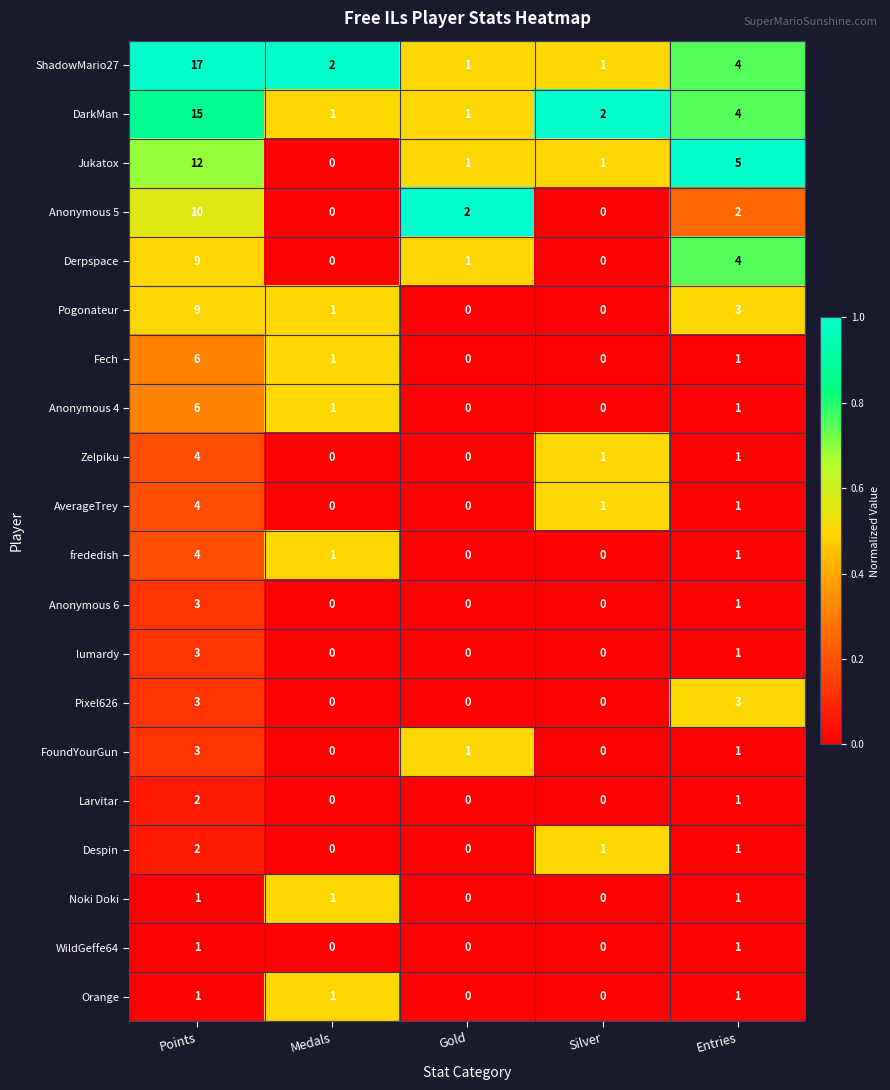

At which category is the sum across all series the highest?

Points